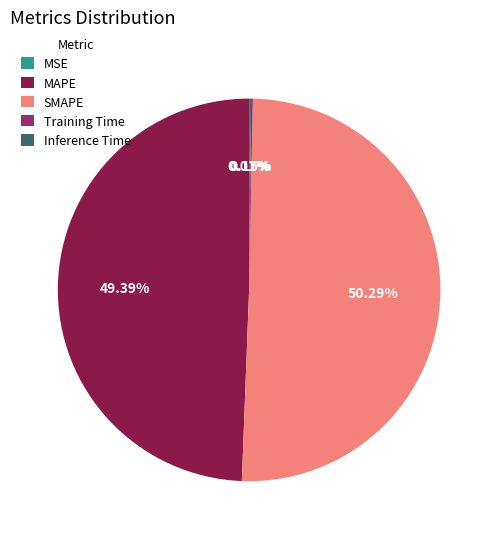

Which category has the biggest portion of the pie?

SMAPE